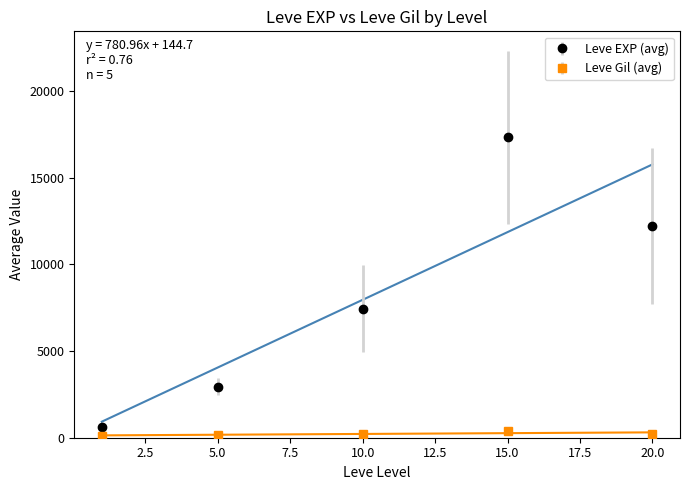

List the series in order of their peak value, highest first.

Leve EXP, Leve Gil